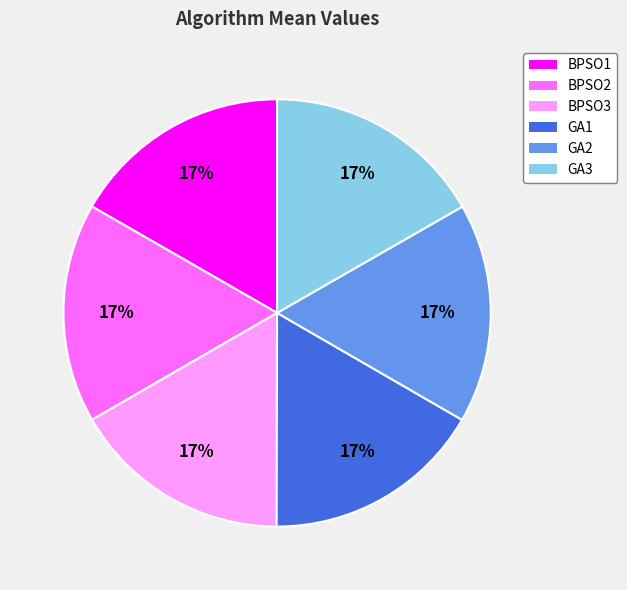

What is the ratio of the value at GA3 to the value at GA1?

1.0